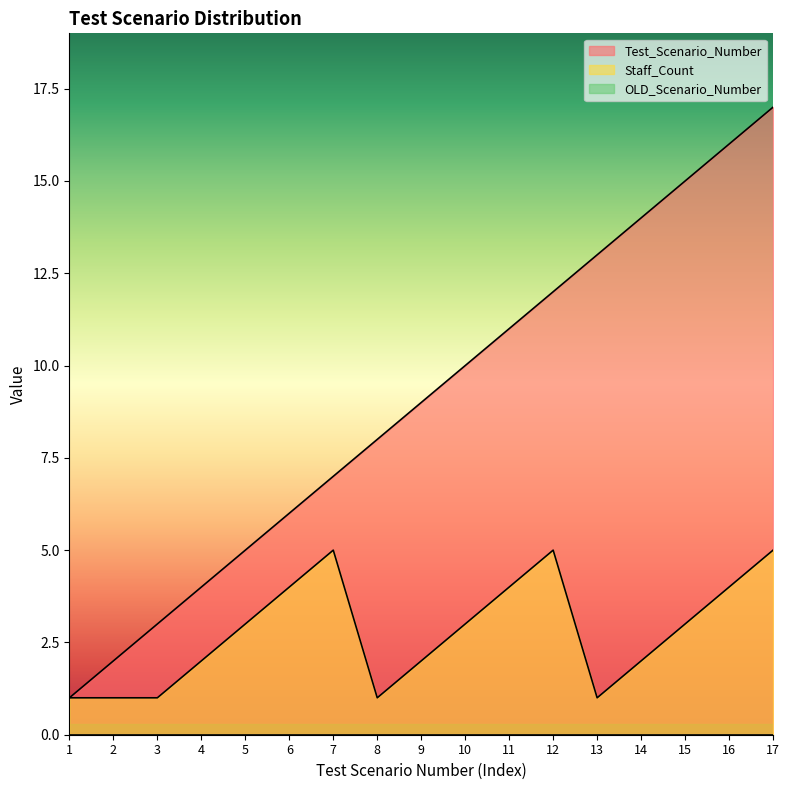

How many values in the Staff_Count series exceed 3?

6